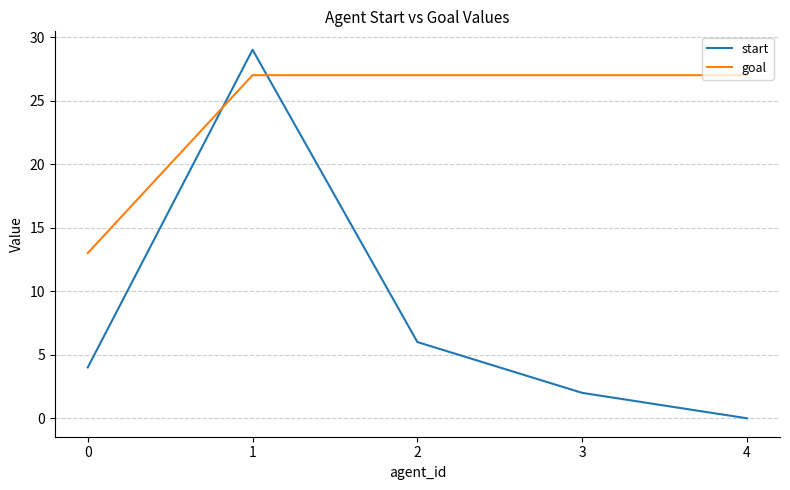

What is the difference between the highest and lowest values at 0?

9